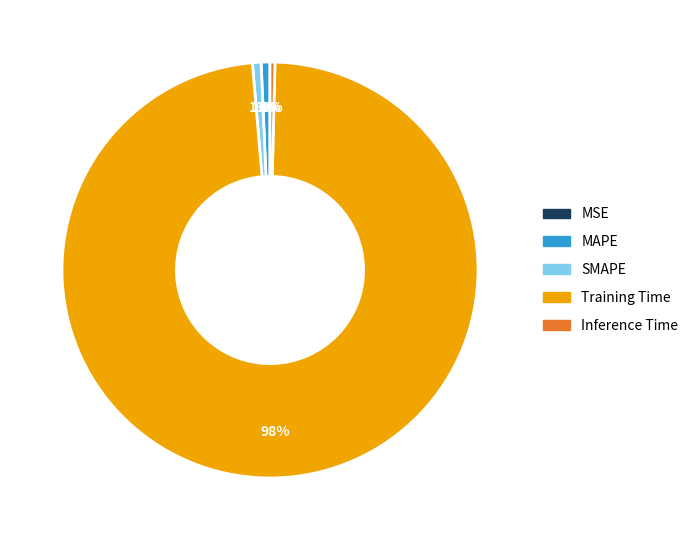

What is the largest slice in the pie chart?

Training Time